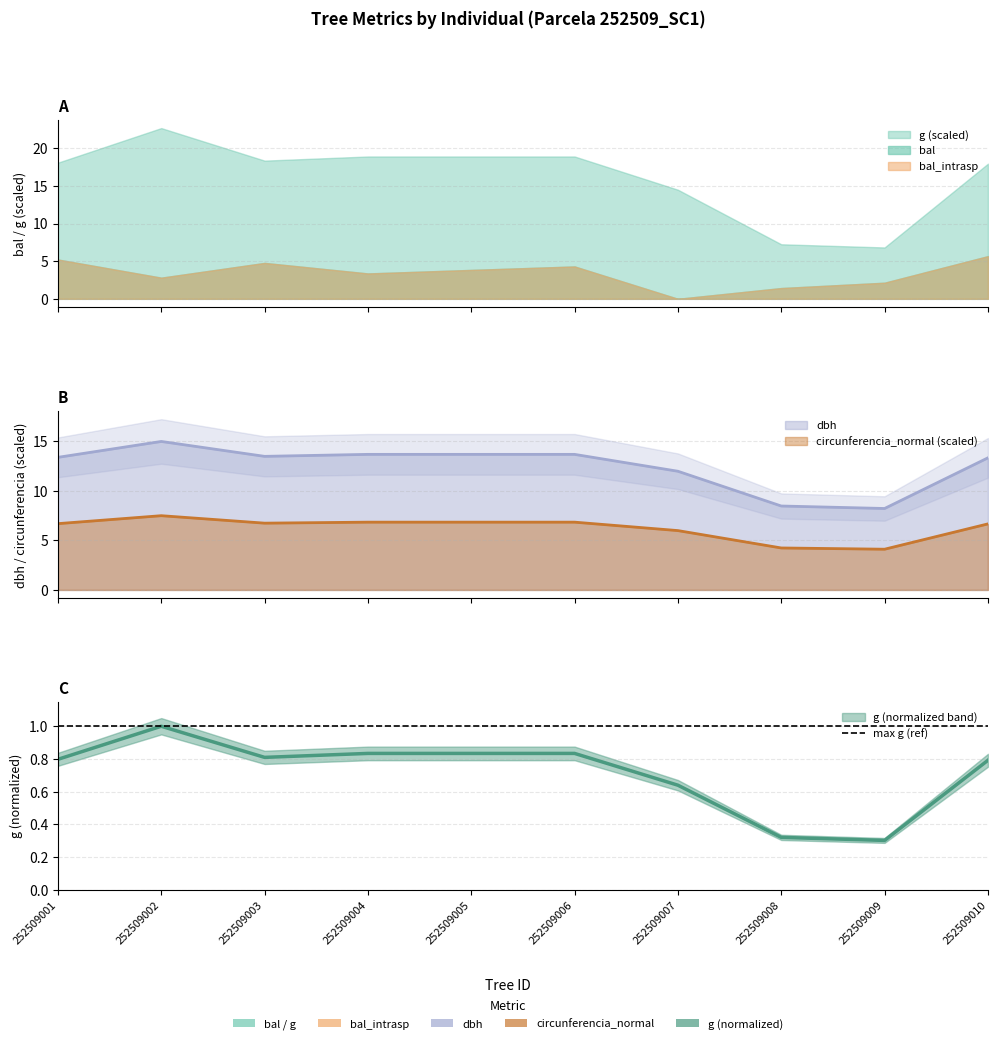

Between 252509005 and 252509007, which series saw the biggest shift?

dbh